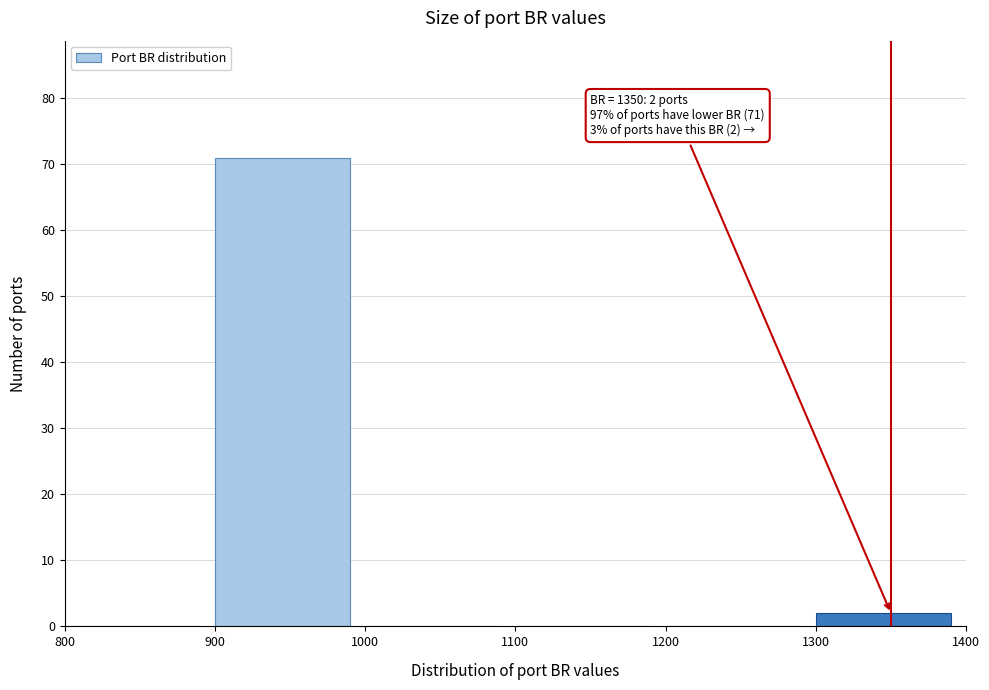

Which range on the x-axis has the tallest bar?

900 to 1000